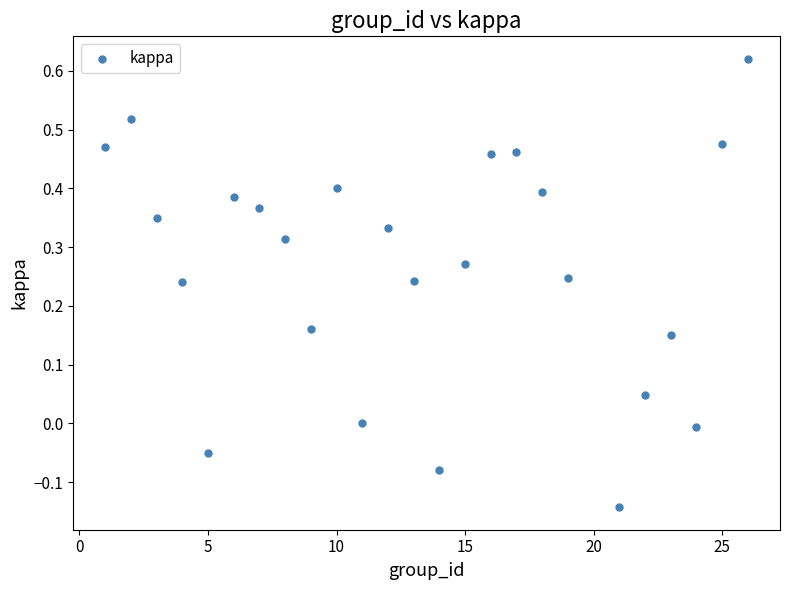

What is the range of X values (max minus min)?

25.0